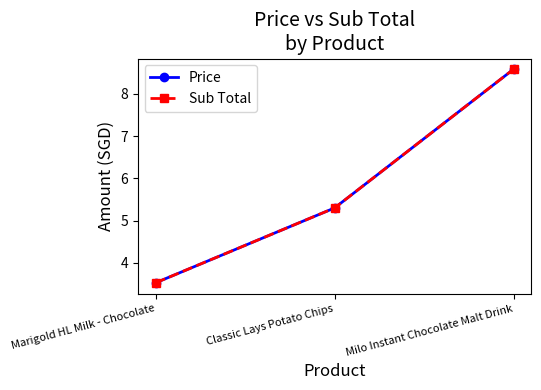

Reading right to left, list all the values displayed in this chart.

Price: Milo Instant Chocolate Malt Drink=8.6	Classic Lays Potato Chips=5.3	Marigold HL Milk - Chocolate=3.5
Sub Total: Milo Instant Chocolate Malt Drink=8.6	Classic Lays Potato Chips=5.3	Marigold HL Milk - Chocolate=3.5